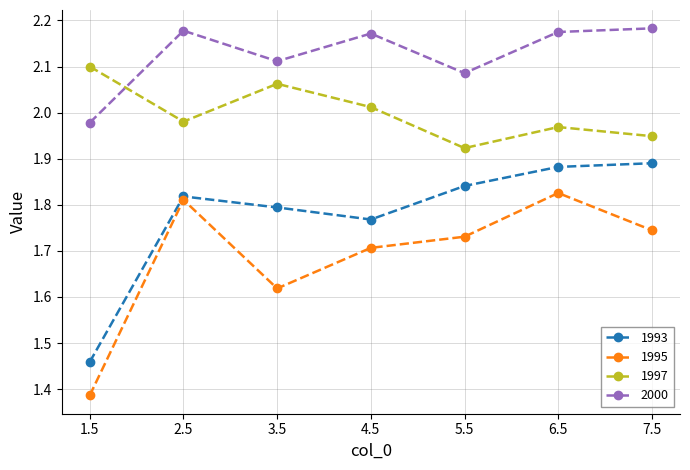

Is the value of 1993 at 6.5 greater than the value of 1997 at 3.5?

No